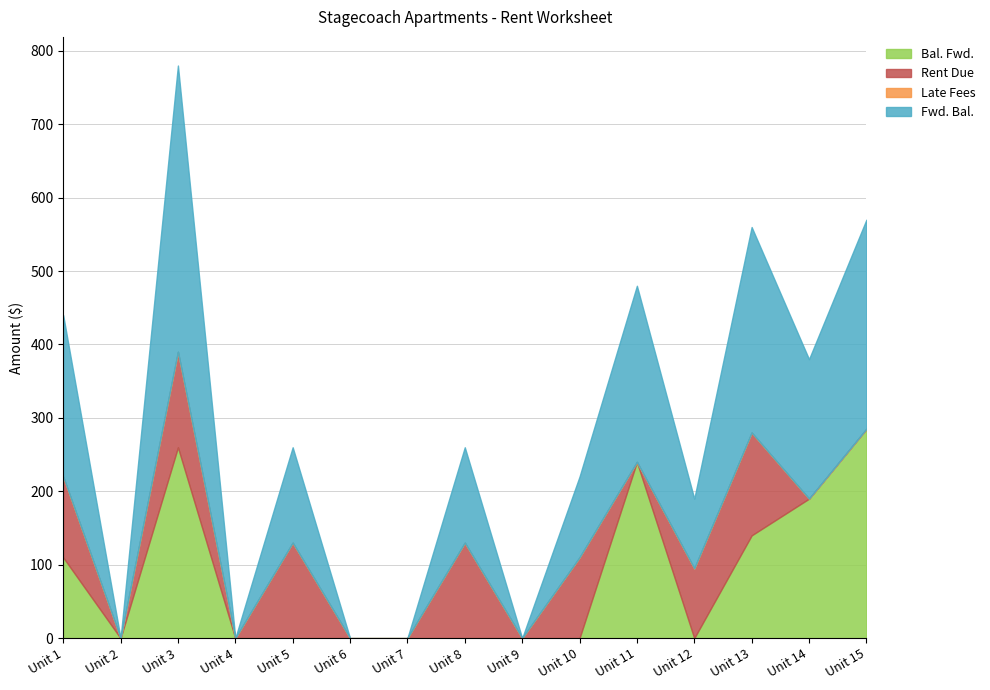

Between Unit 10 and Unit 15, which is larger?

Unit 15